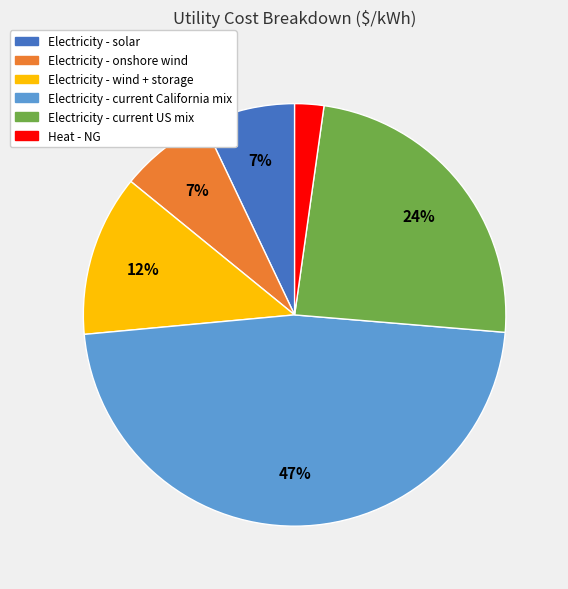

How many segments does this pie chart have?

6